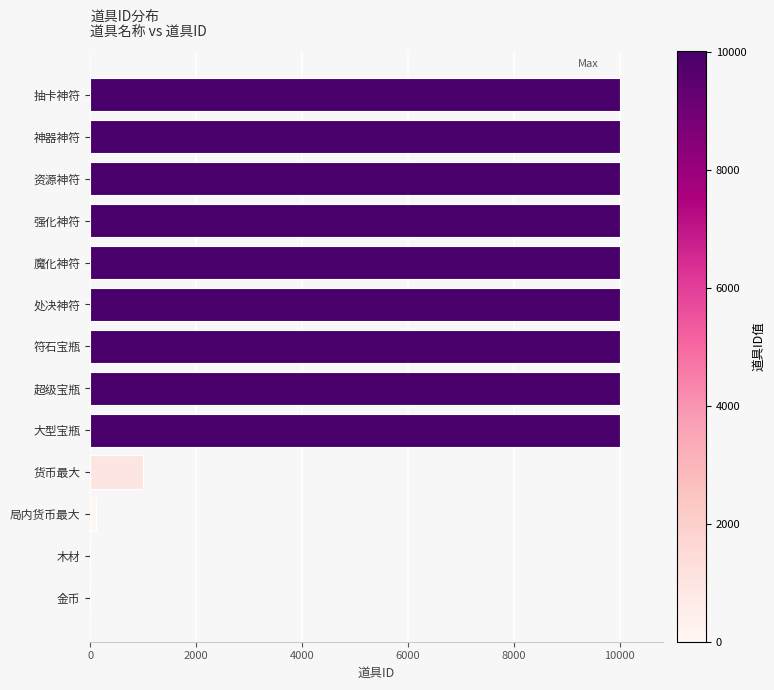

At which label is the value closest to 5005?

货币最大